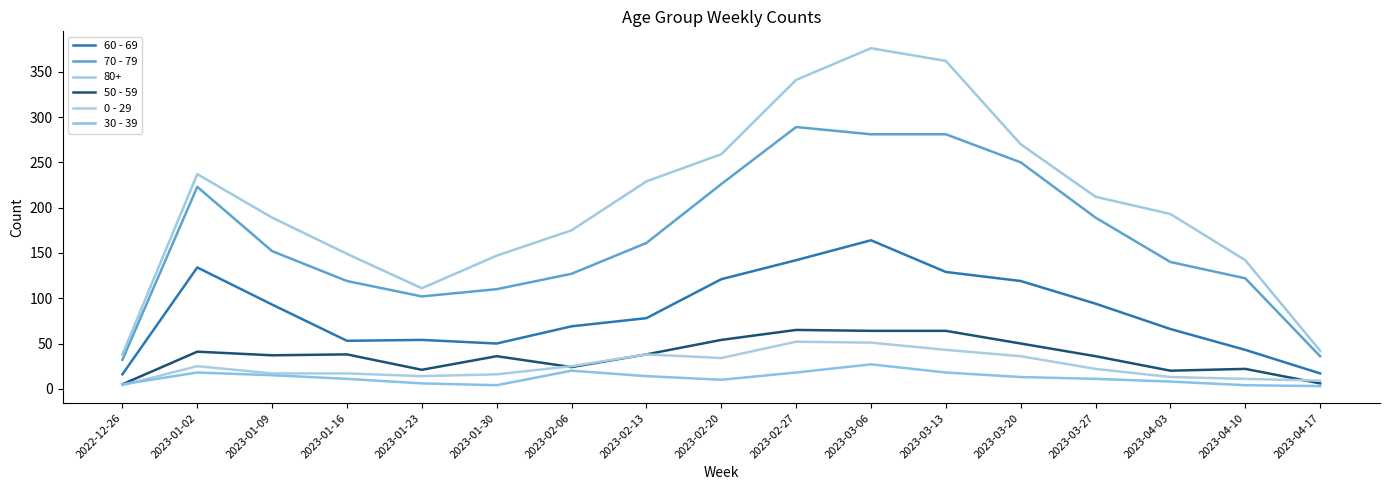

Which series changed the most between 2023-01-02 and 2023-02-27?

80+